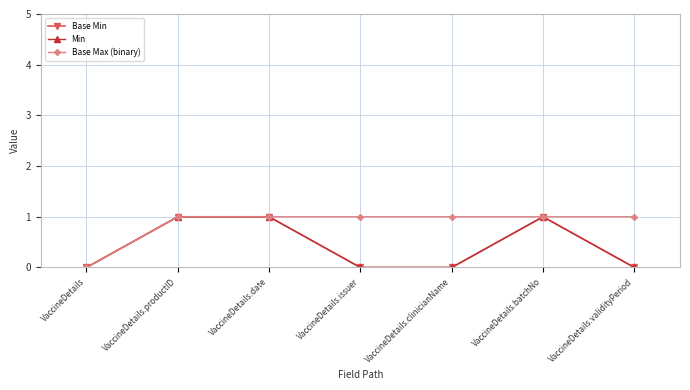

What is the approximate value of Min at VaccineDetails.batchNo?

1